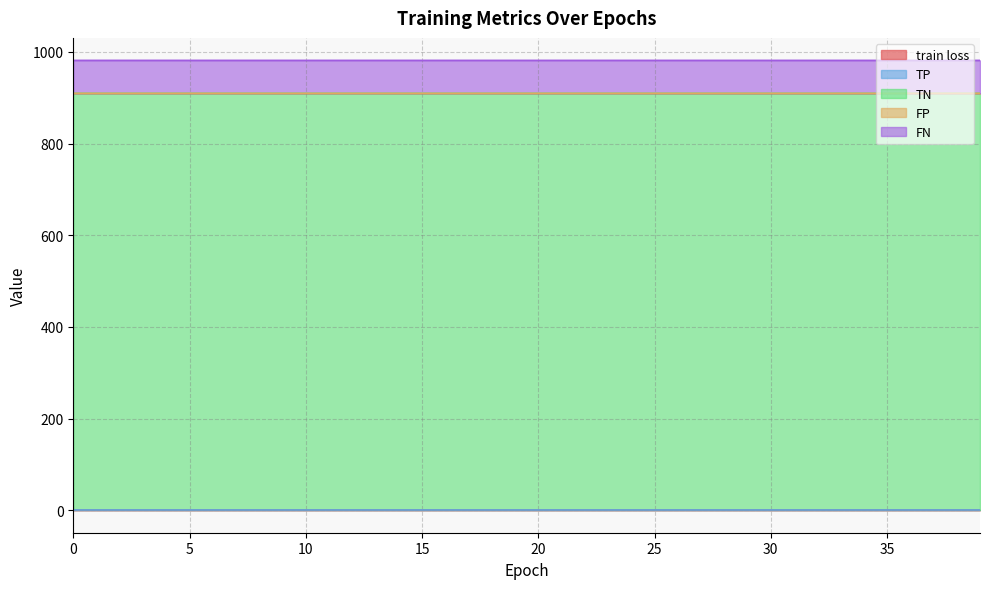

Is the value of FP at 32 greater than the value of train loss at 20?

No